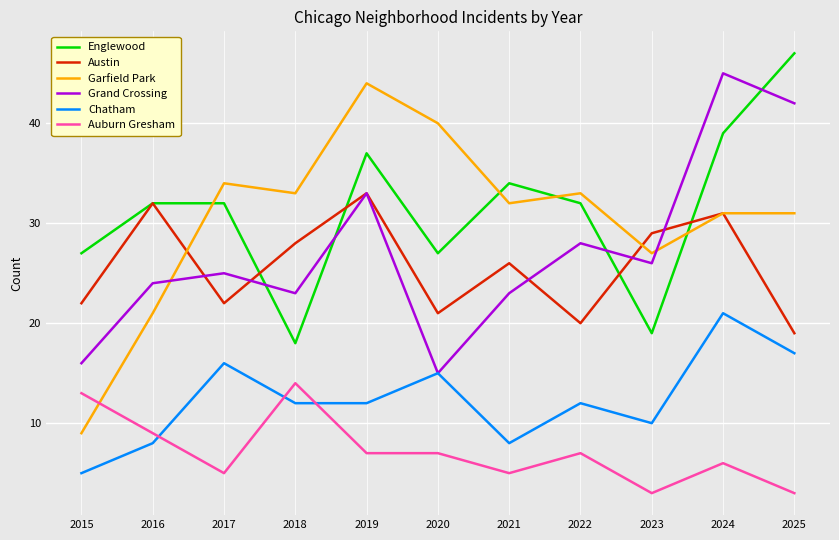

Reading left to right, transcribe all the data shown in this chart.

Englewood: 27	32	32	18	37	27	34	32	19	39	47
Austin: 22	32	22	28	33	21	26	20	29	31	19
Garfield Park: 9	21	34	33	44	40	32	33	27	31	31
Grand Crossing: 16	24	25	23	33	15	23	28	26	45	42
Chatham: 5	8	16	12	12	15	8	12	10	21	17
Auburn Gresham: 13	9	5	14	7	7	5	7	3	6	3